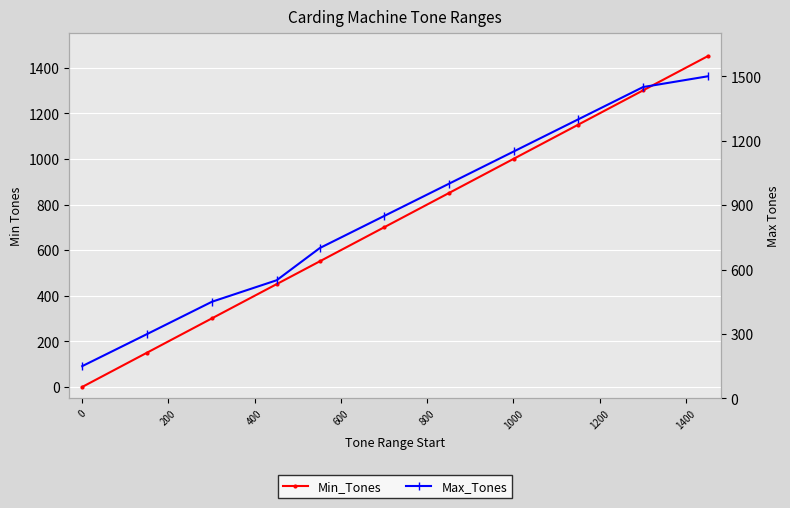

How many values in the Max_Tones series are below 850?

5